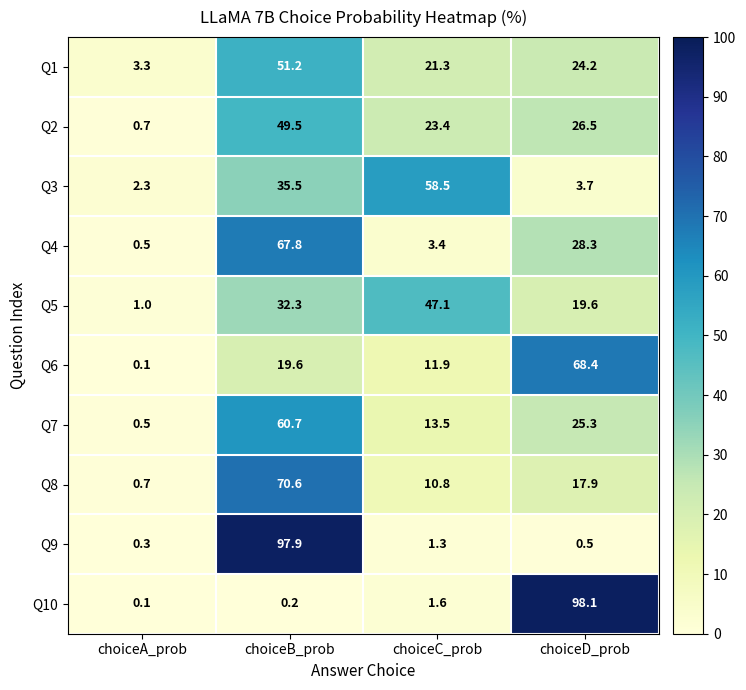

Which label corresponds to the smallest value in the chart?

choiceA_prob